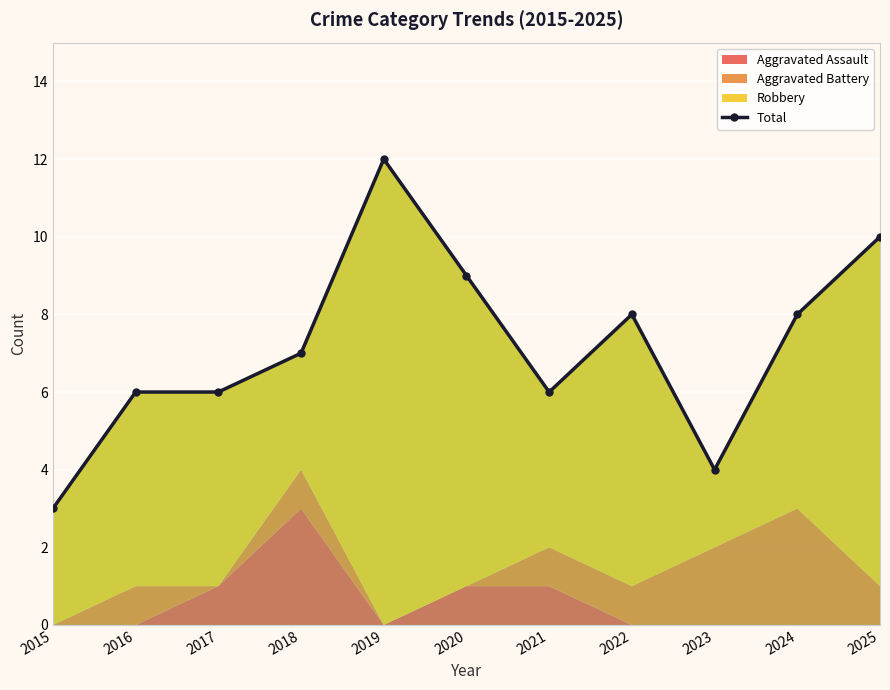

What is the value of the 11th point from the left?

10